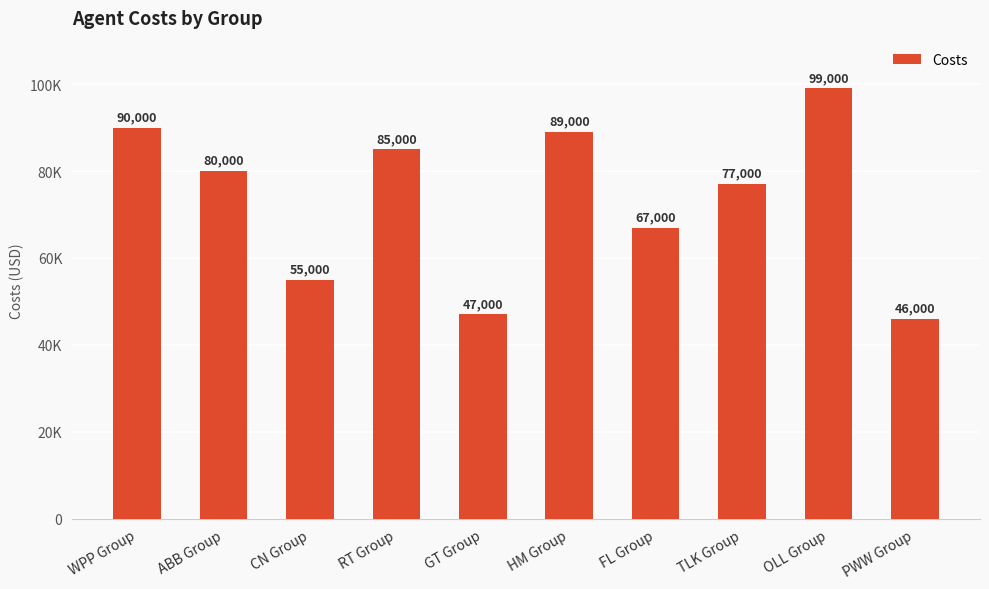

What is the value of the 1st bar from the left?

90000